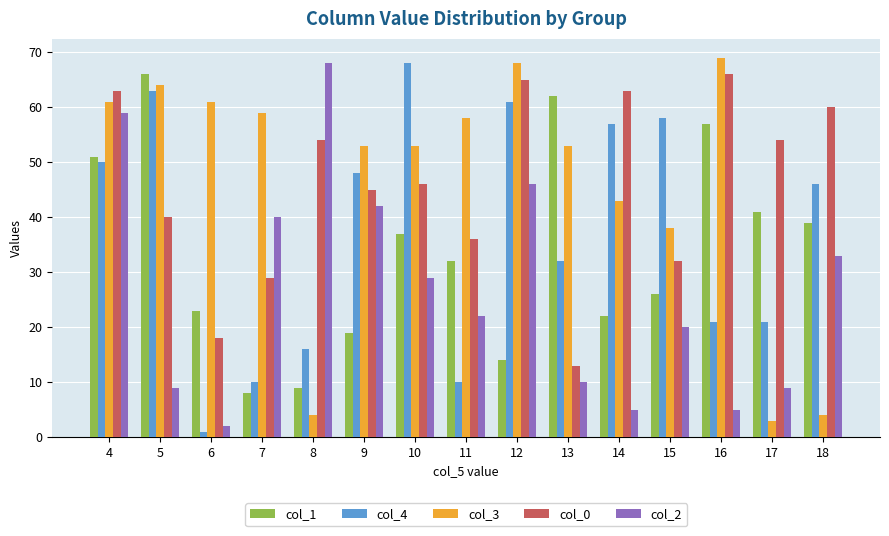

Reading right to left, what are all the values shown in this chart?

col_1: 39	41	57	26	22	62	14	32	37	19	9	8	23	66	51
col_4: 46	21	21	58	57	32	61	10	68	48	16	10	1	63	50
col_3: 4	3	69	38	43	53	68	58	53	53	4	59	61	64	61
col_0: 60	54	66	32	63	13	65	36	46	45	54	29	18	40	63
col_2: 33	9	5	20	5	10	46	22	29	42	68	40	2	9	59